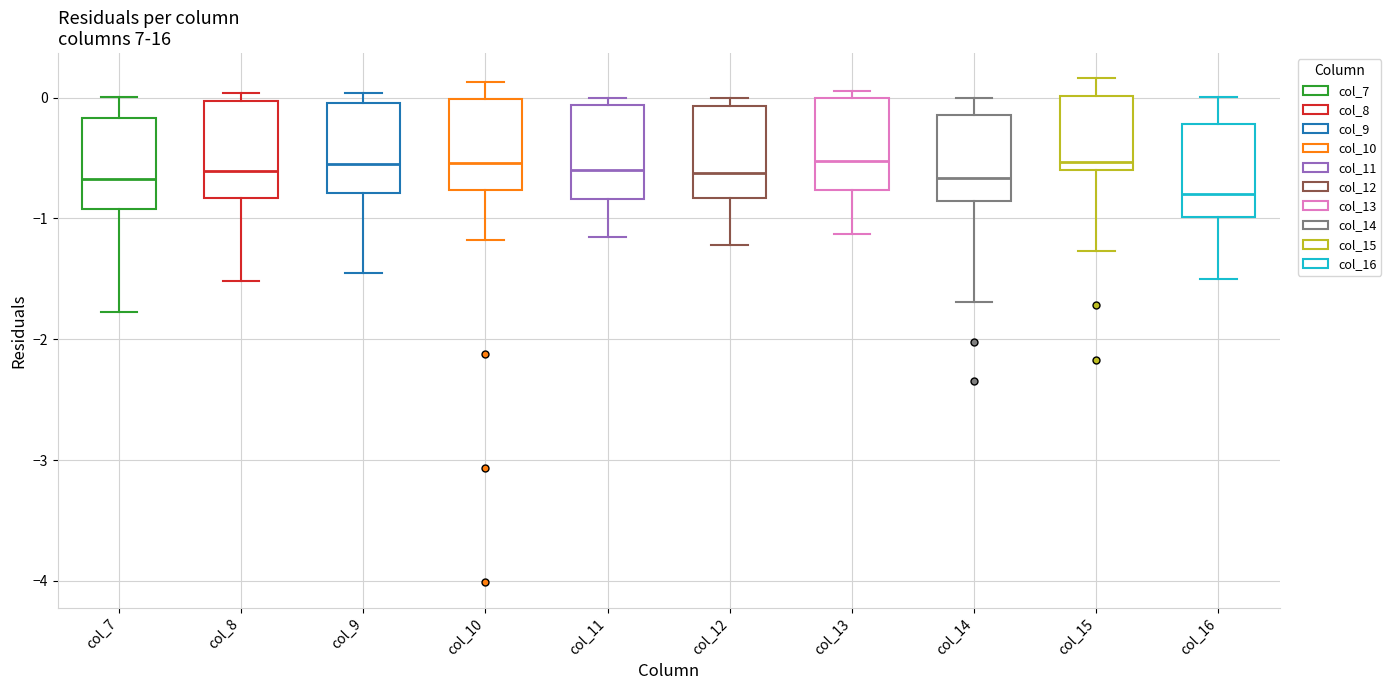

Reading left to right, read every box against the y-axis: the position of its median line, the range the box covers, and the ends of its whiskers. The values are not printed on the chart, so give them approximately, as read against the axis.

col_7: median -0.7, box -0.9 to -0.2, whiskers -1.8 to 0.0
col_8: median -0.6, box -0.8 to 0.0, whiskers -1.5 to 0.0 (just above the box's upper edge)
col_9: median -0.6, box -0.8 to 0.0, whiskers -1.5 to 0.0 (just above the box's upper edge)
col_10: median -0.5, box -0.8 to 0.0, whiskers -1.2 to 0.1
col_11: median -0.6, box -0.8 to -0.1, whiskers -1.2 to 0.0
col_12: median -0.6, box -0.8 to -0.1, whiskers -1.2 to 0.0
col_13: median -0.5, box -0.8 to 0.0, whiskers -1.1 to 0.1
col_14: median -0.7, box -0.9 to -0.1, whiskers -1.7 to 0.0
col_15: median -0.5, box -0.6 to 0.0, whiskers -1.3 to 0.2
col_16: median -0.8, box -1.0 to -0.2, whiskers -1.5 to 0.0